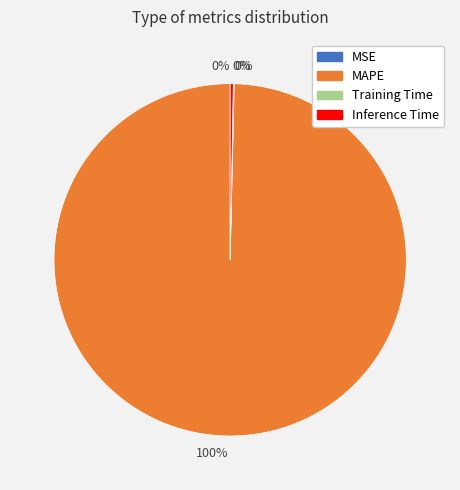

Is there a majority slice in this chart?

Yes